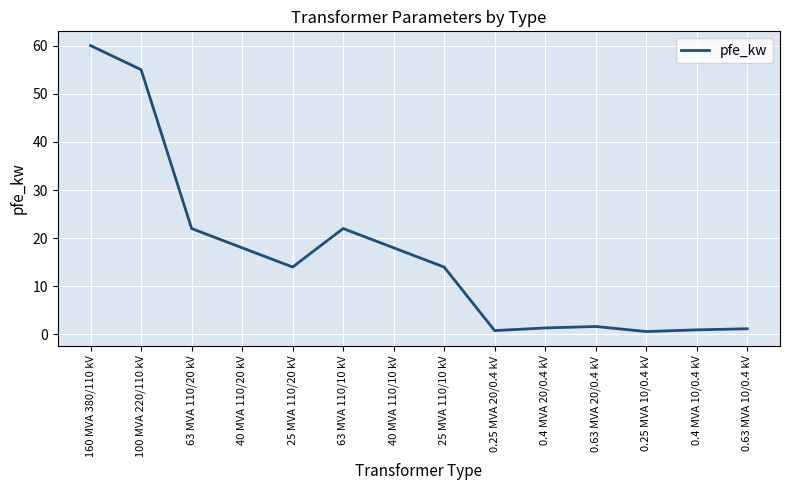

Which label corresponds to the largest value in the chart?

160 MVA 380/110 kV